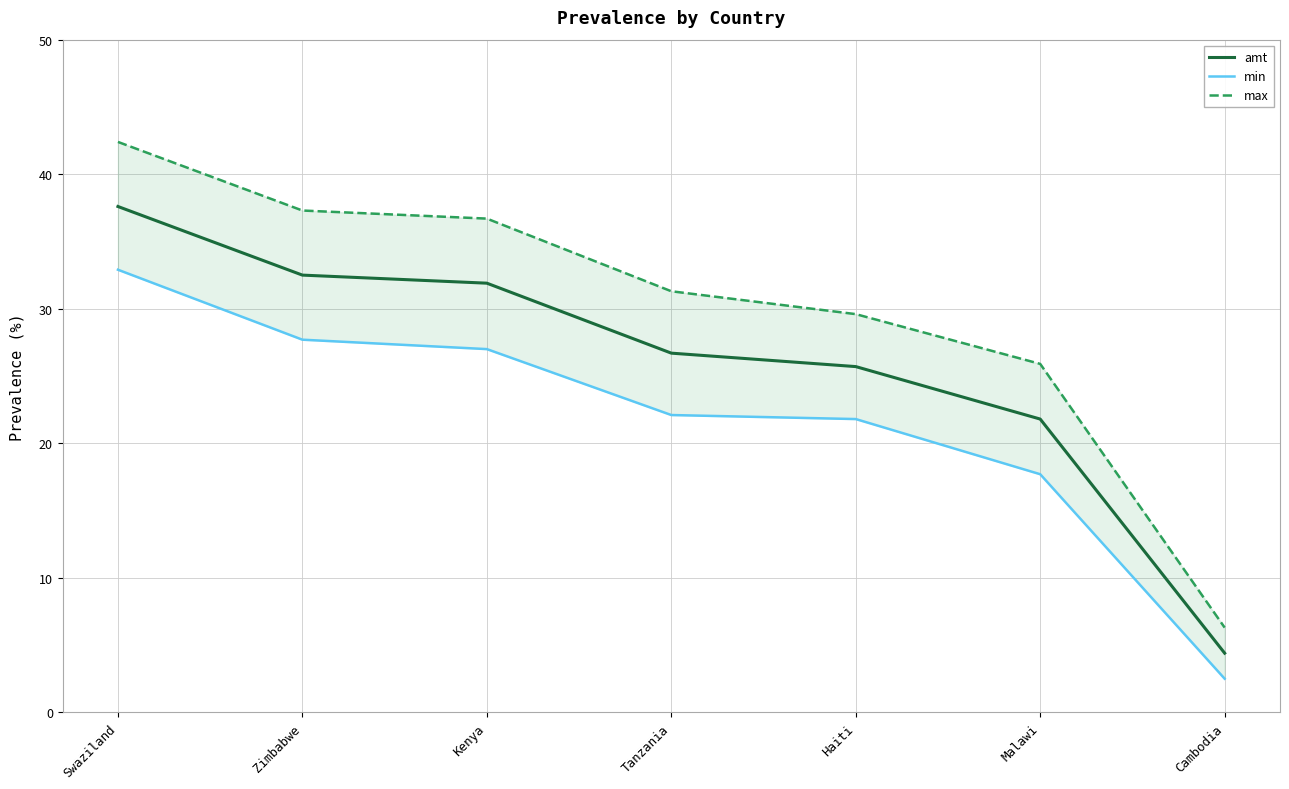

Which category has the lowest value in the min series?

Cambodia